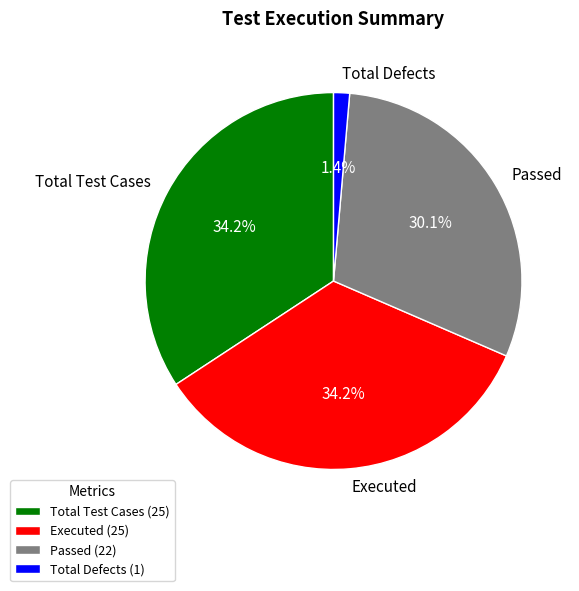

Does Passed account for over 50% of the chart?

No